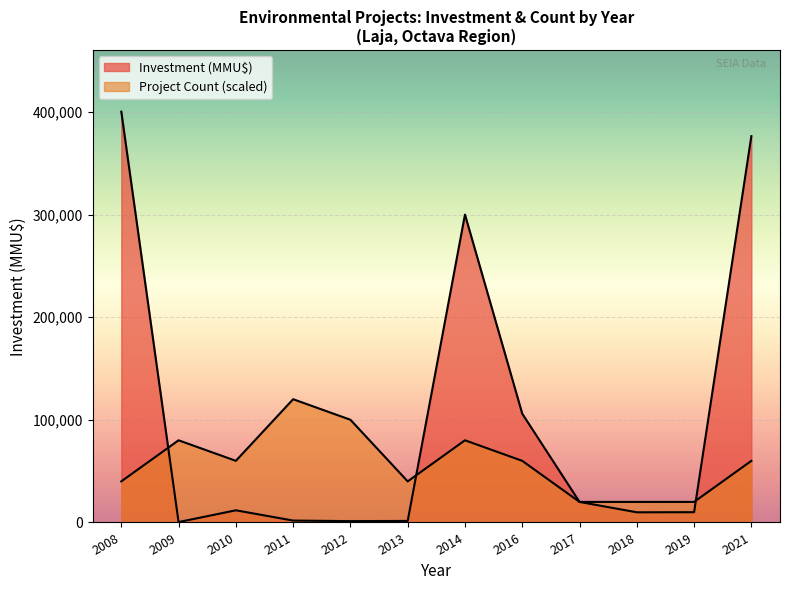

How many interior local valleys does the Investment (MMU$) series have?

3